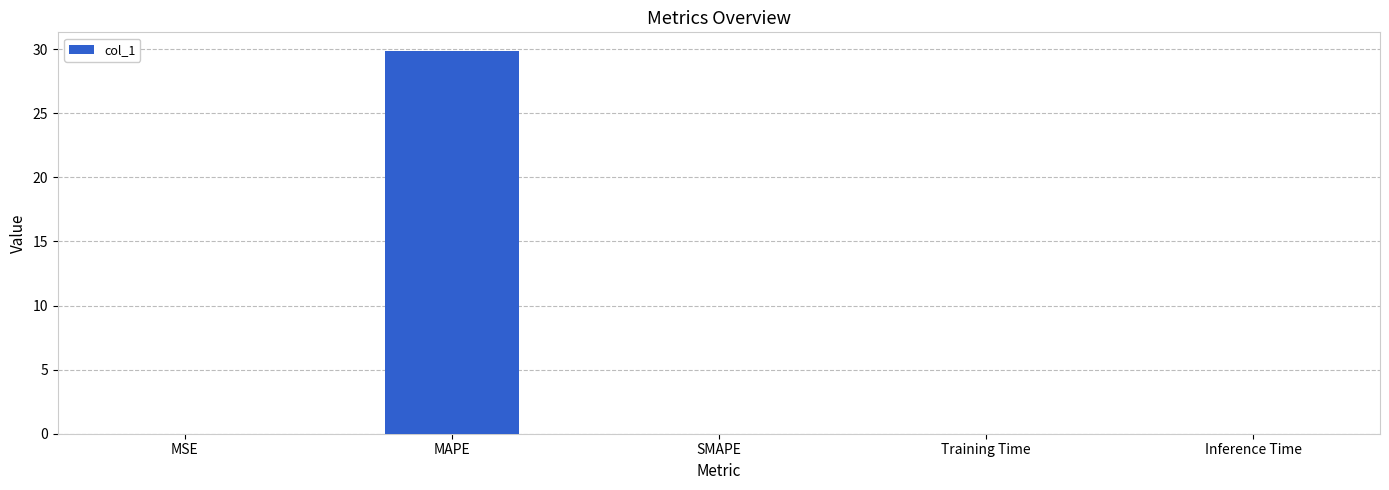

What is the sum of all values?

29.8